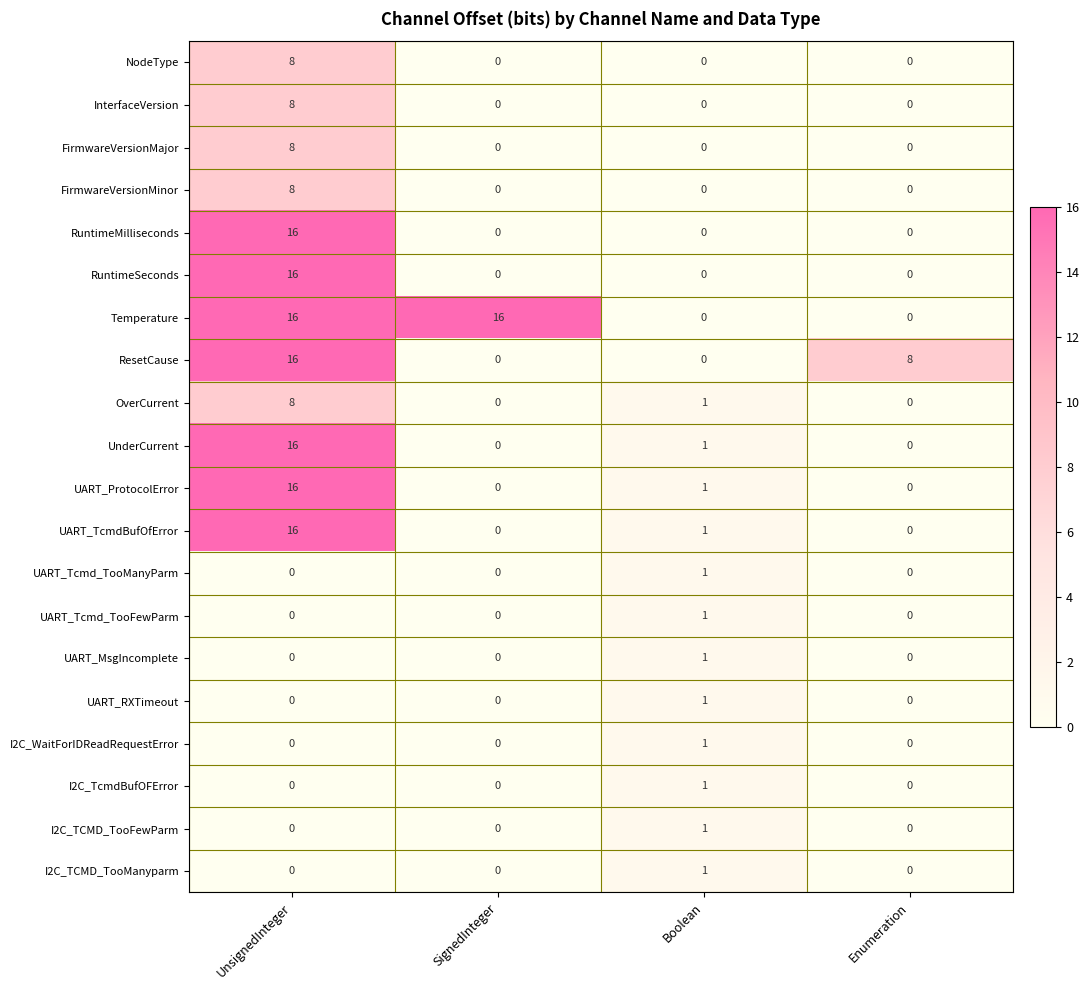

The I2C_TcmdBufOFError series shows 0 at UnsignedInteger. True or false?

True